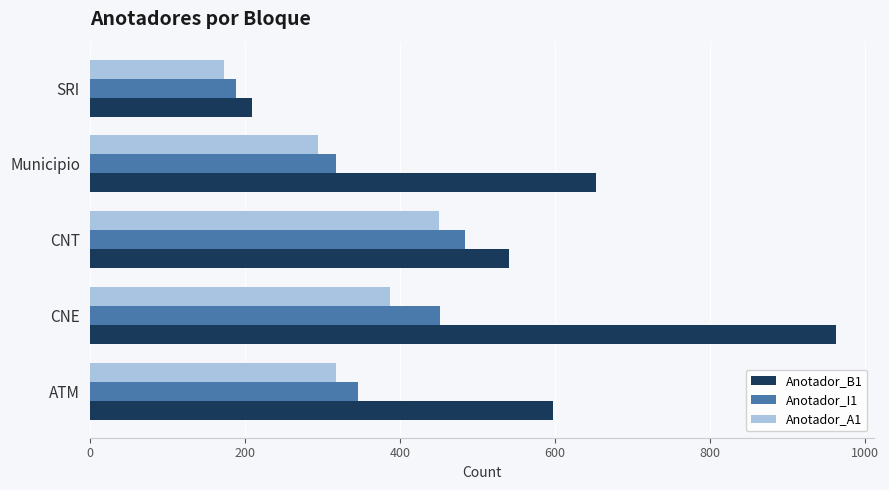

Which category has the lowest value in the Anotador_A1 series?

SRI